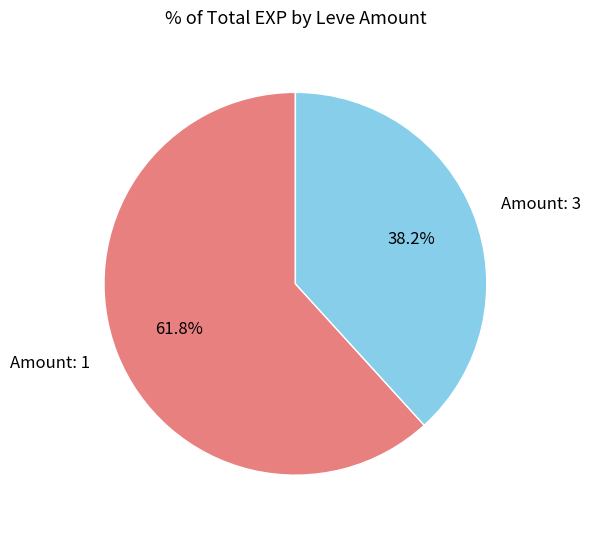

What is the largest slice in the pie chart?

Amount: 1